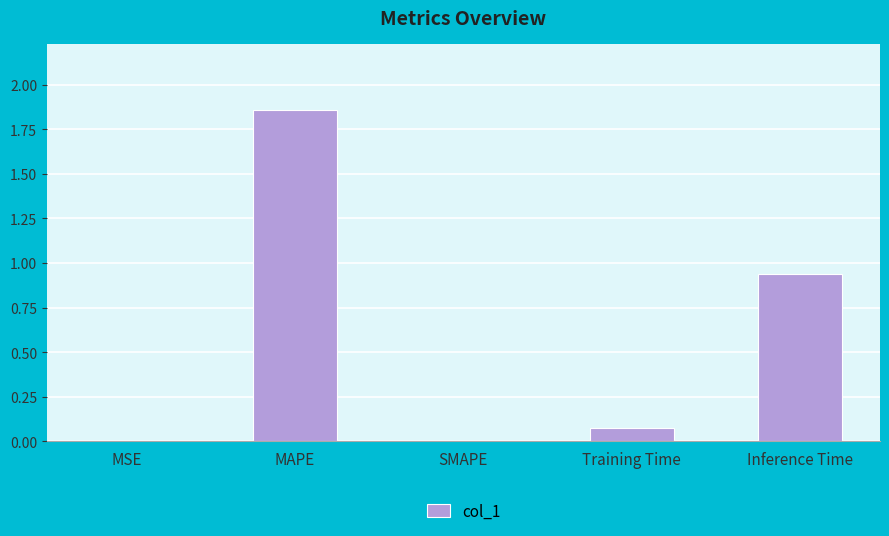

Are the bars horizontal?

No